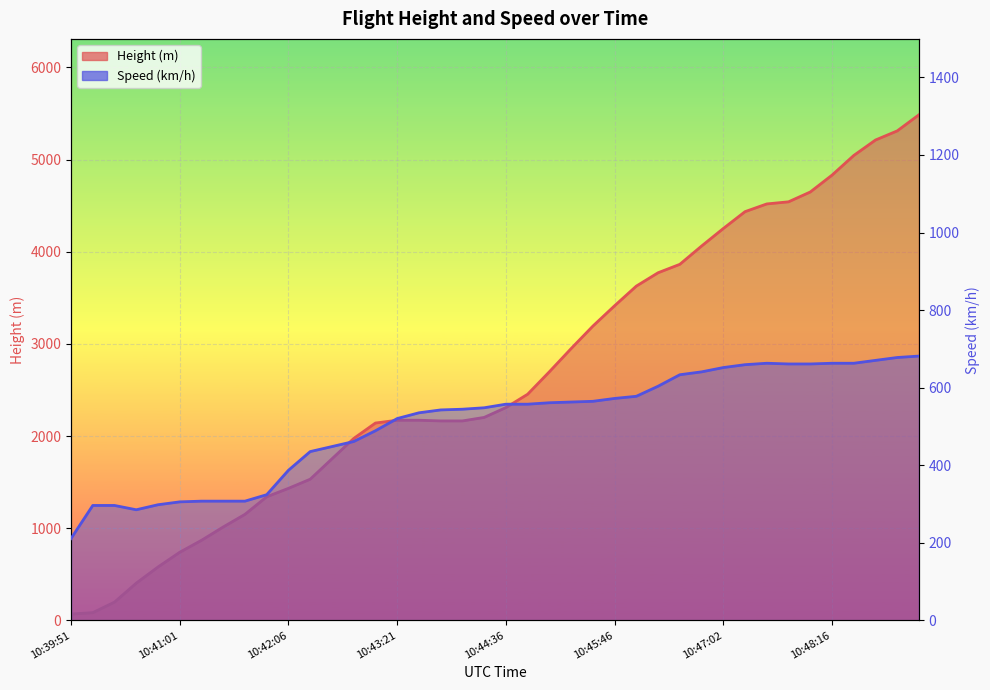

True or false: Speed and Height intersect in this chart.

True